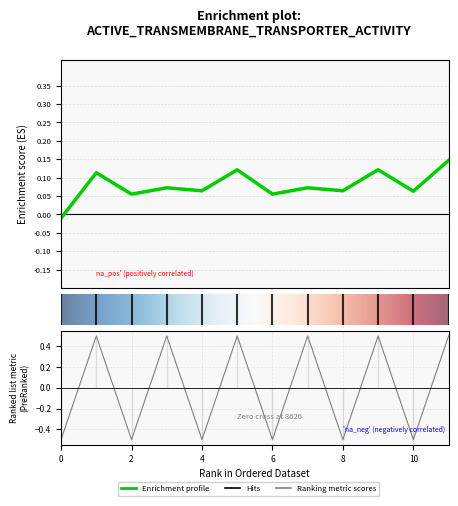

How many values are below zero?

6